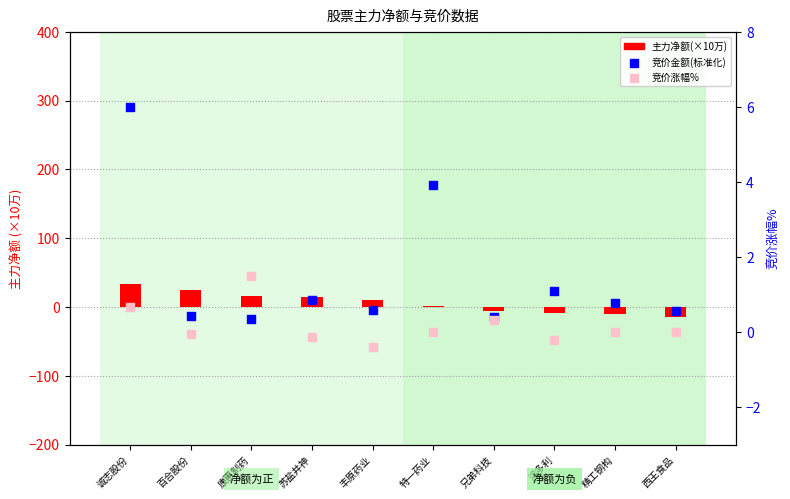

At which category is the sum across all series the highest?

诚志股份